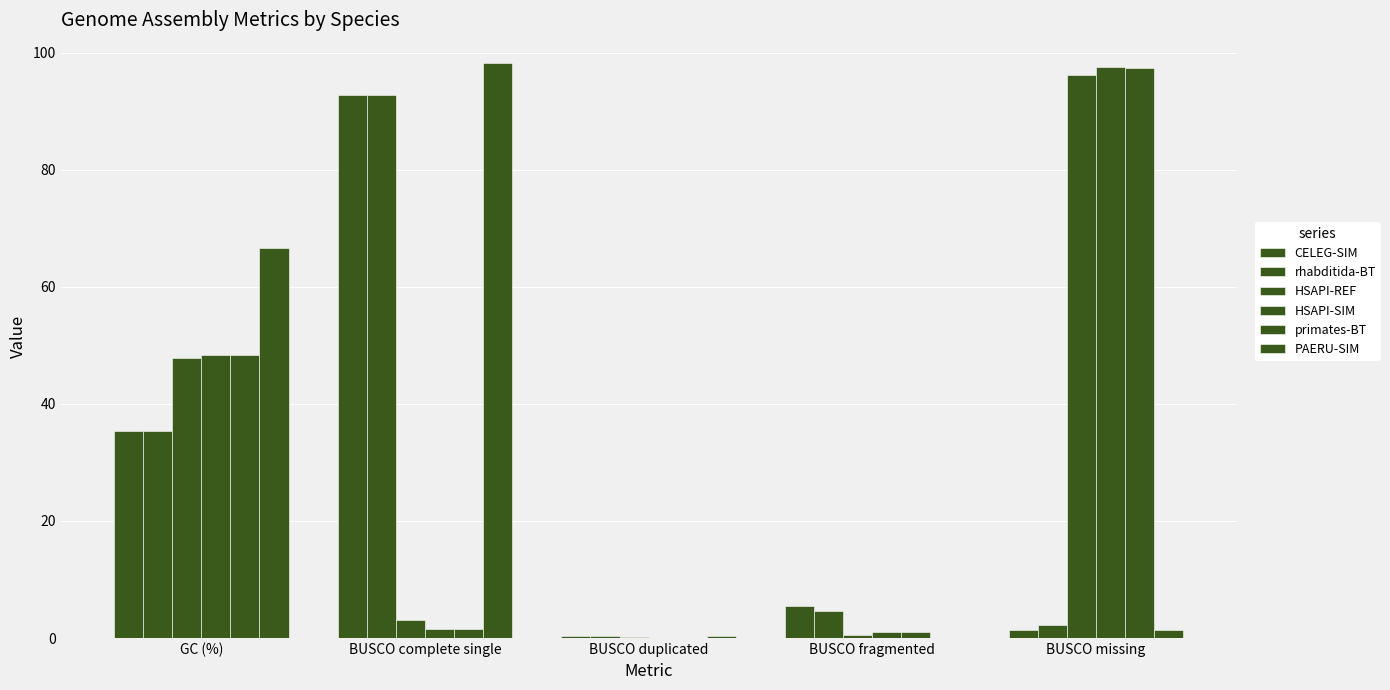

Which series changed the most between GC (%) and BUSCO duplicated?

PAERU-SIM